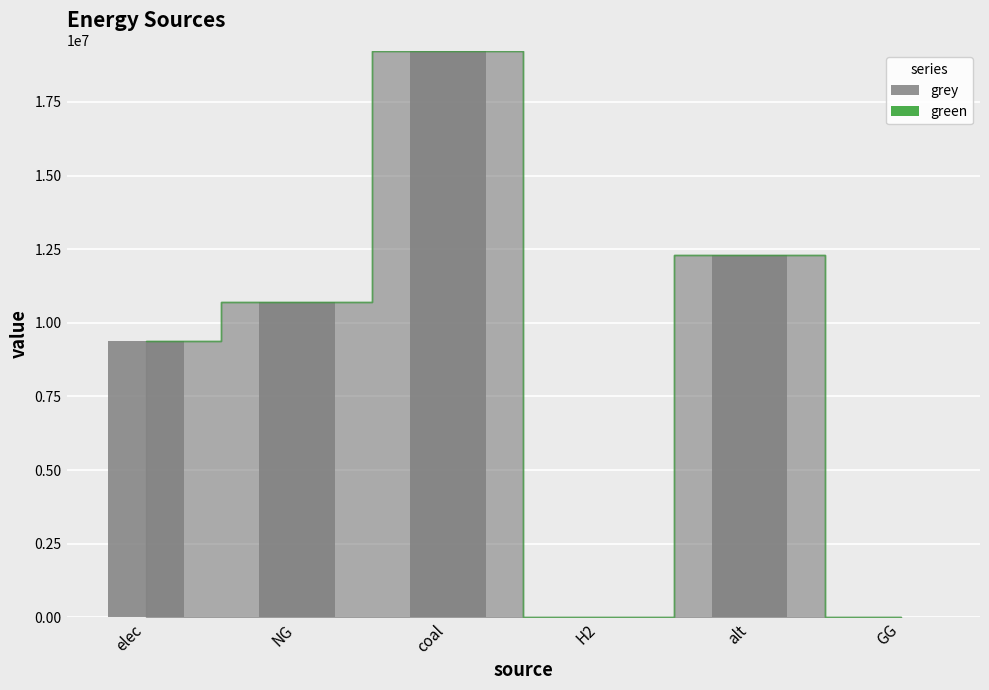

What is the greatest value displayed?

19243801.4